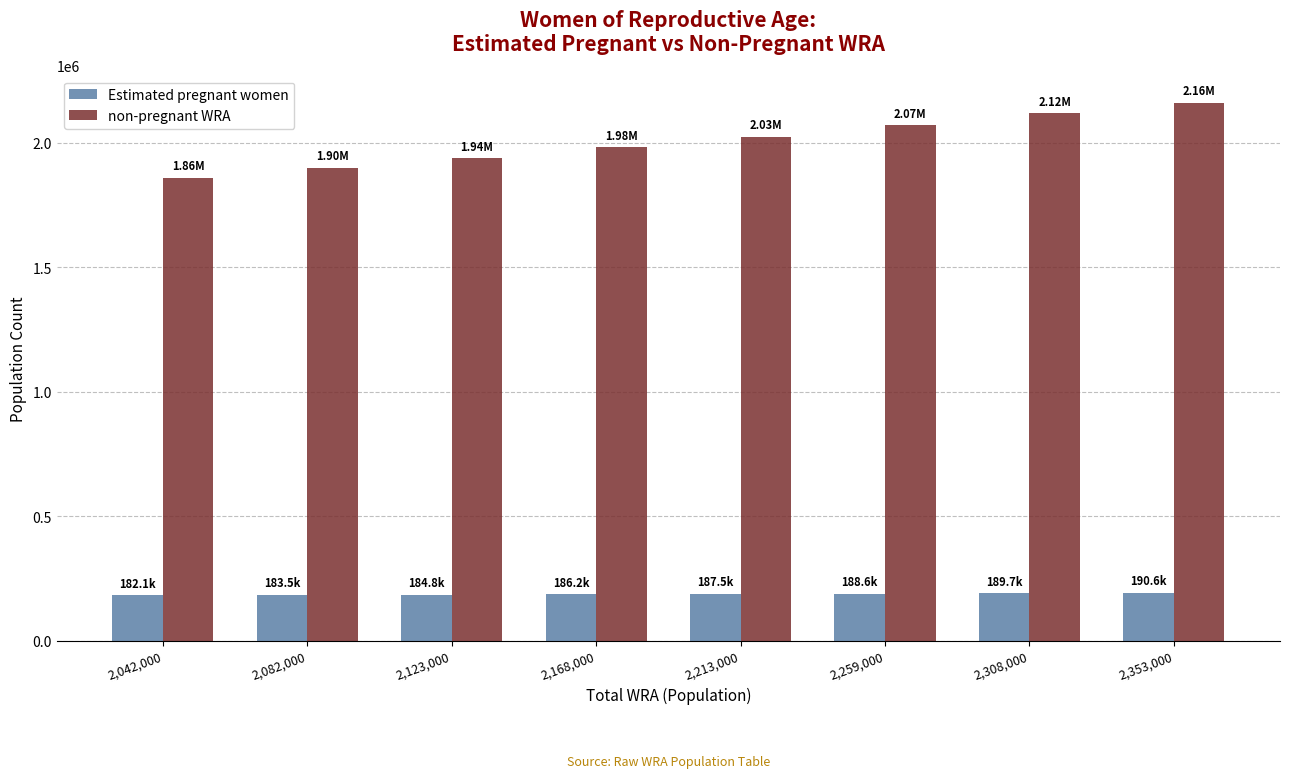

The Estimated pregnant women series shows 183509.4 at 2,082,000. True or false?

True